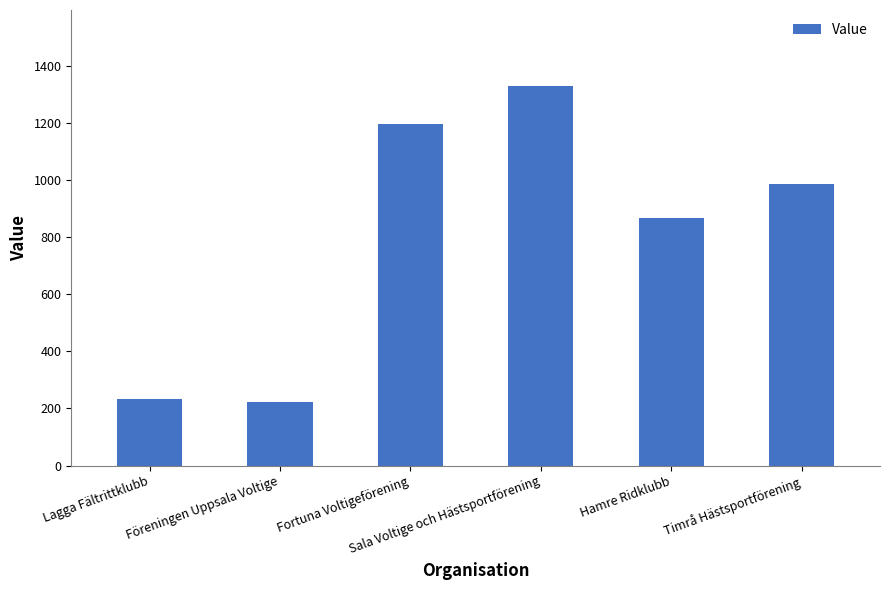

Is it true that the value at Lagga Fältrittklubb is 233?

True